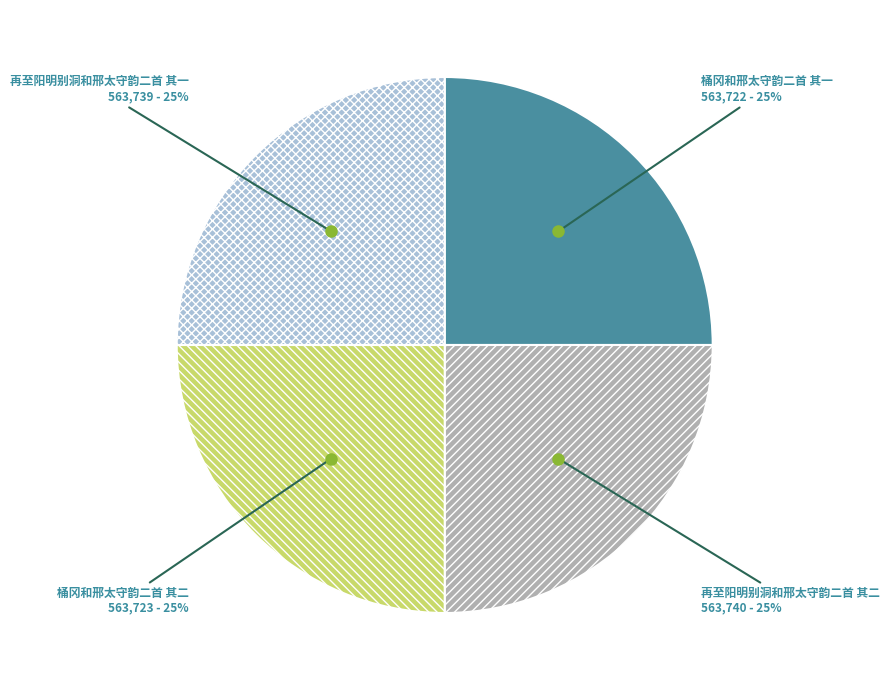

To the nearest percent, what is the combined percentage of 桶冈和邢太守韵二首 其二 and 桶冈和邢太守韵二首 其一?

50%